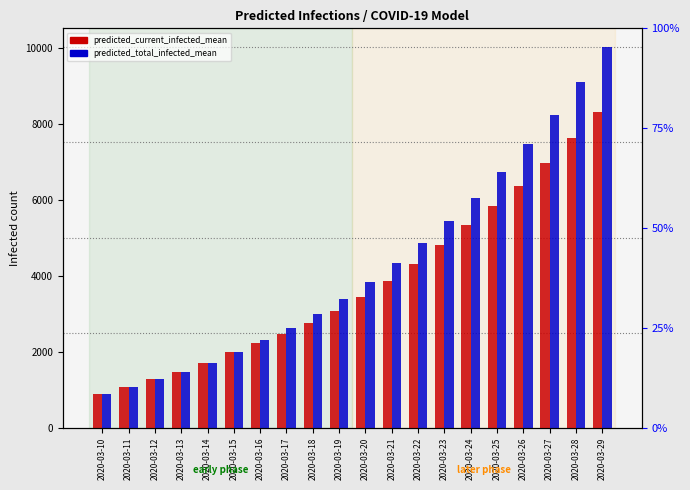

What is the average value of the predicted_total_infected_mean series?

4297